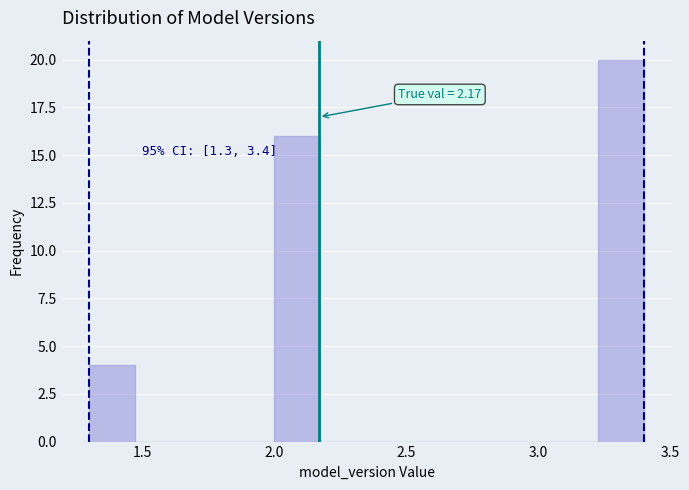

Read against the x-axis, roughly where is the centre of the tallest bar?

3.30